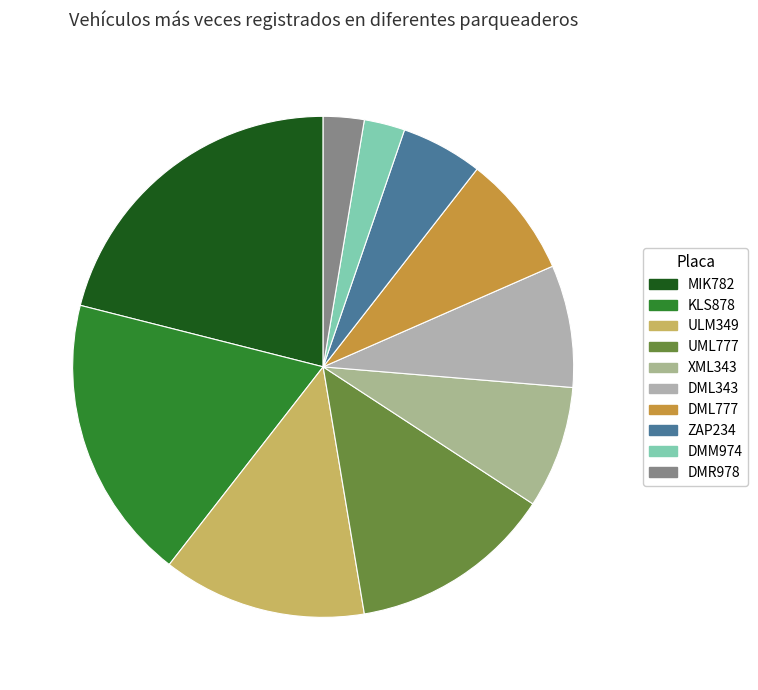

What percentage is the DMR978 slice, to the nearest percent?

3%